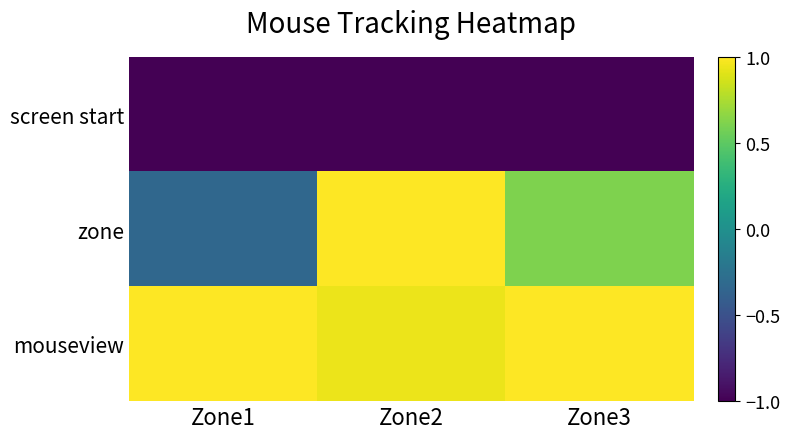

Reading left to right, transcribe all the data shown in this chart.

screen start: Zone1=-1.0	Zone2=-1.0	Zone3=-1.0
zone: Zone1=-0.3	Zone2=1.0	Zone3=0.6
mouseview: Zone1=1.0	Zone2=0.9	Zone3=1.0